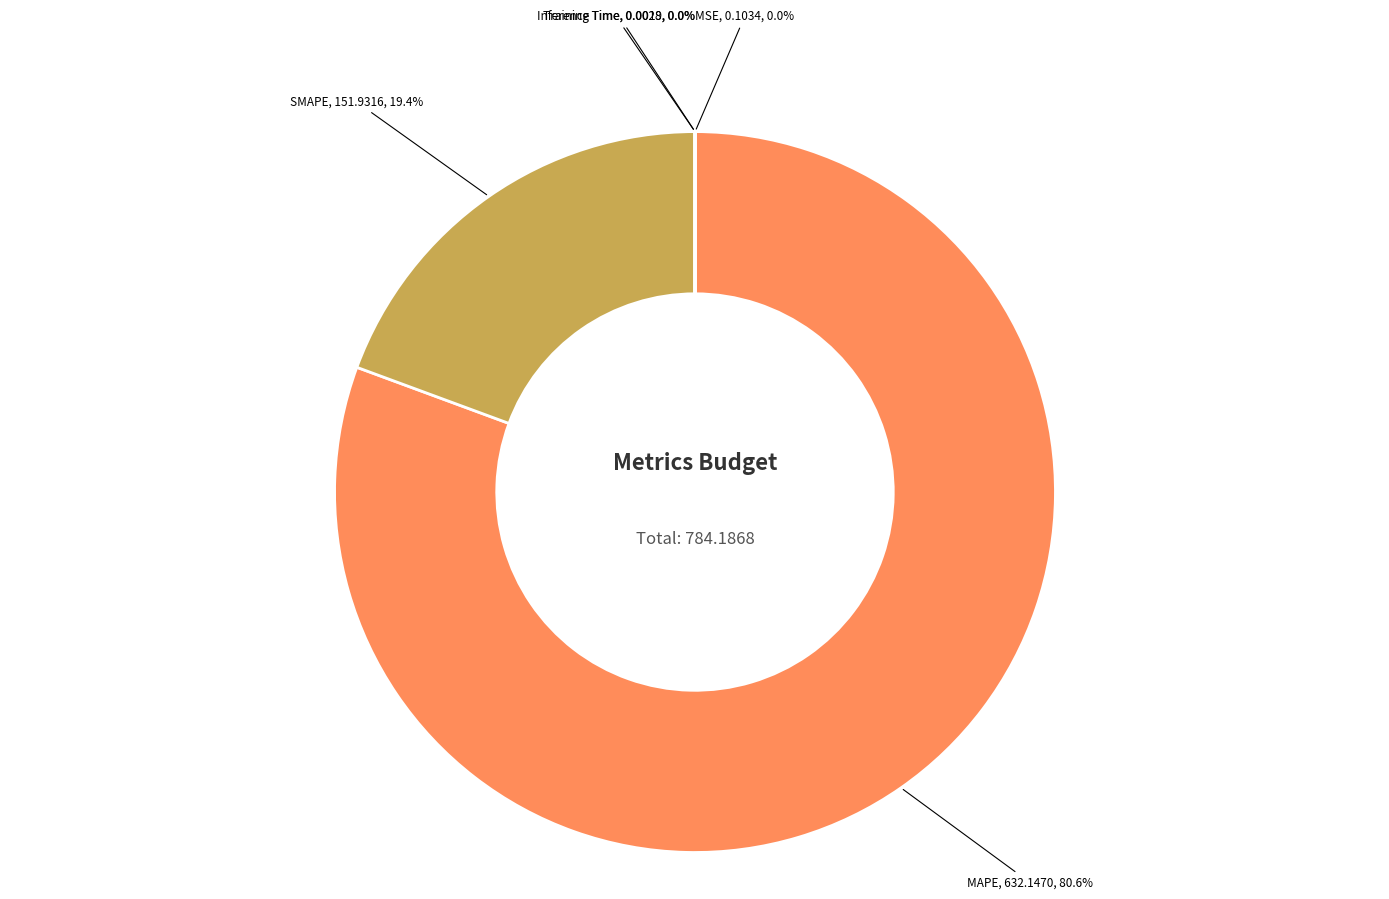

Which category has the biggest portion of the pie?

MAPE